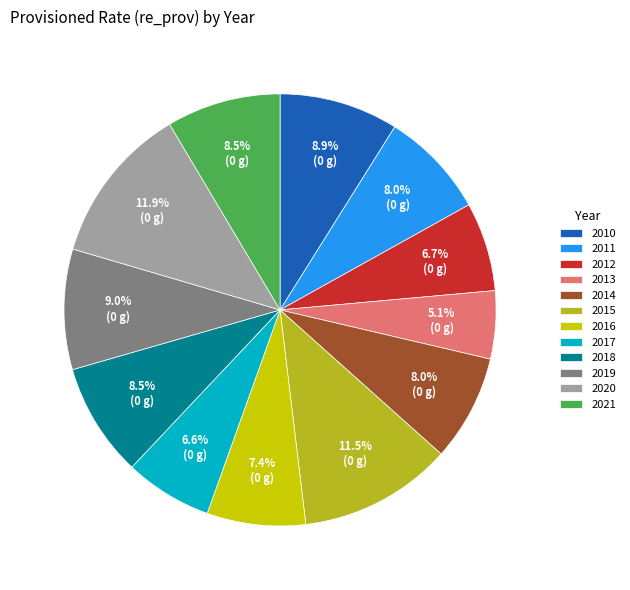

Is there any slice that represents more than half of the pie?

No